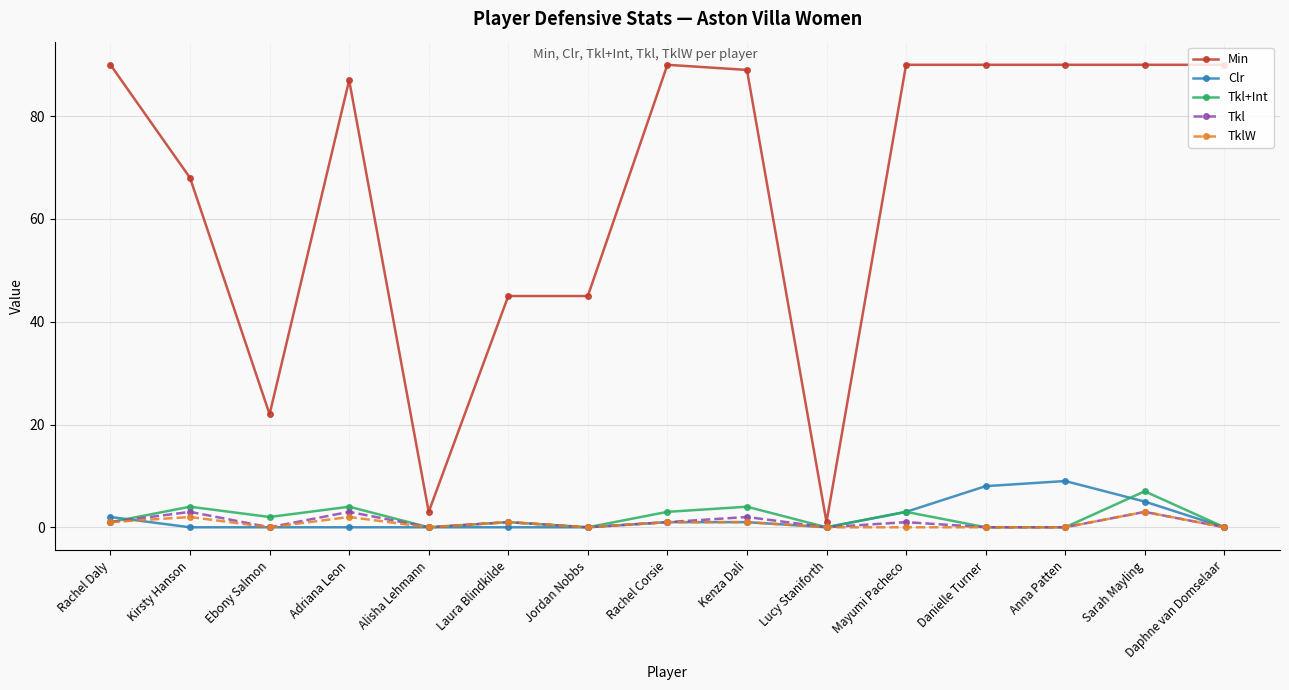

What are all the series names shown in the legend?

Min, Clr, Tkl+Int, Tkl, TklW